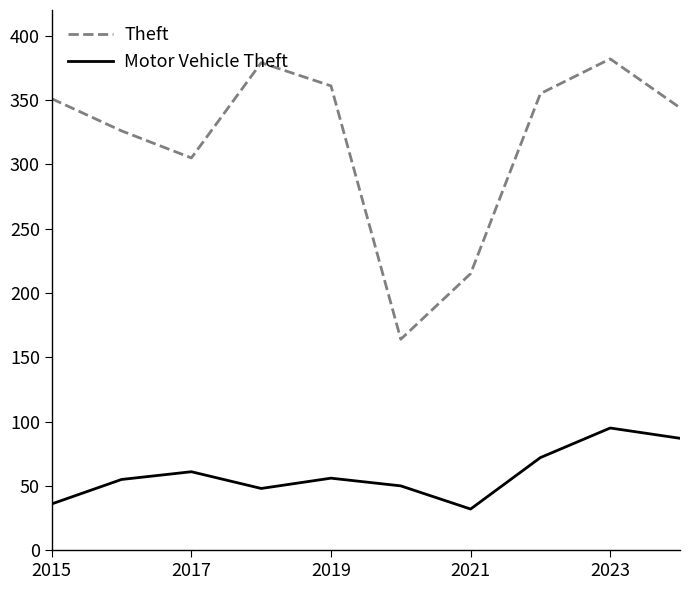

List the series in order of their overall mean, highest first.

Theft, Motor Vehicle Theft